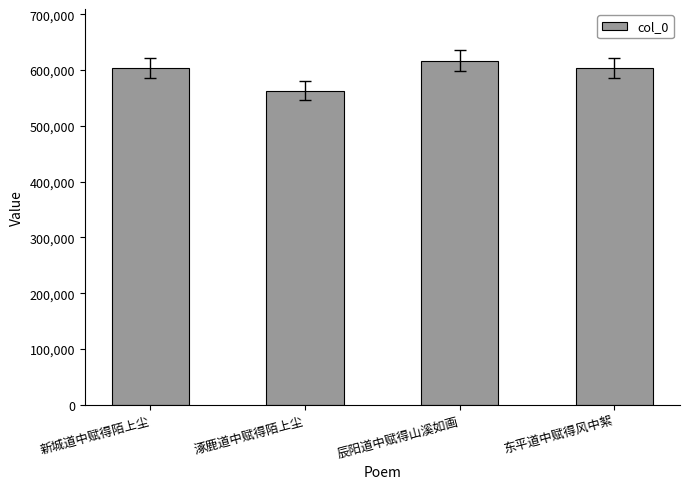

True or false: the data shows 562774 at 涿鹿道中赋得陌上尘.

True